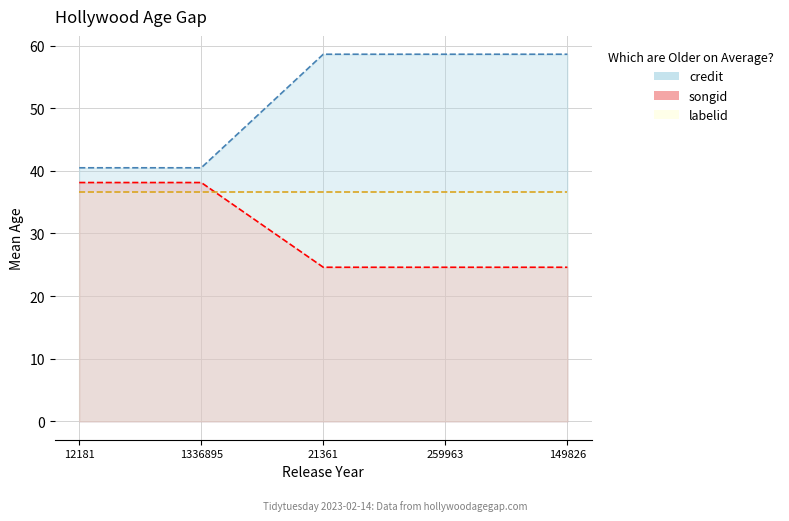

What is the difference between the credit values at 1336895 and 21361?

18.1